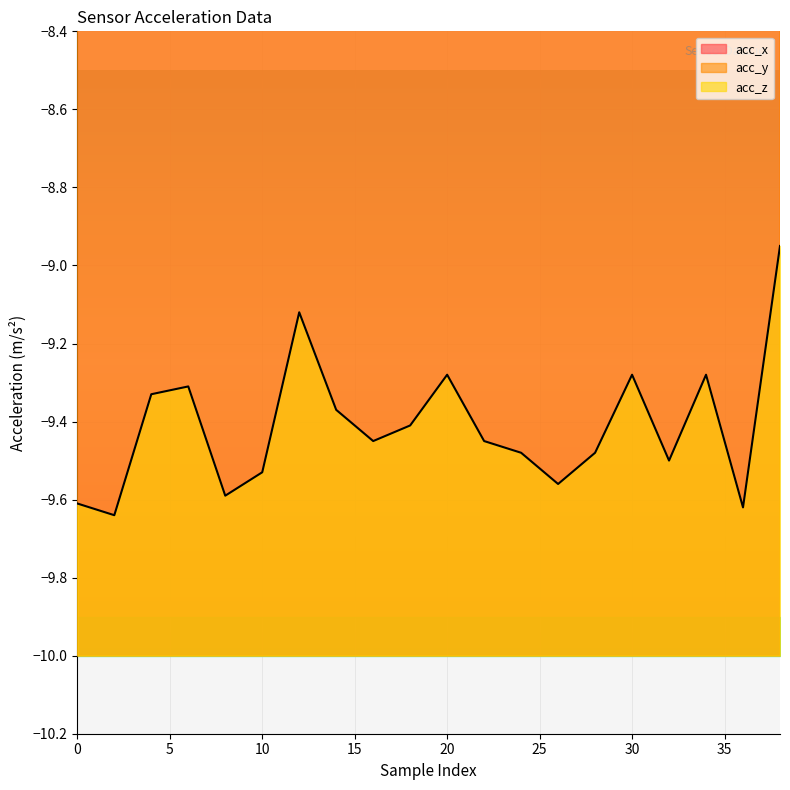

What is the smallest value displayed?

-9.6